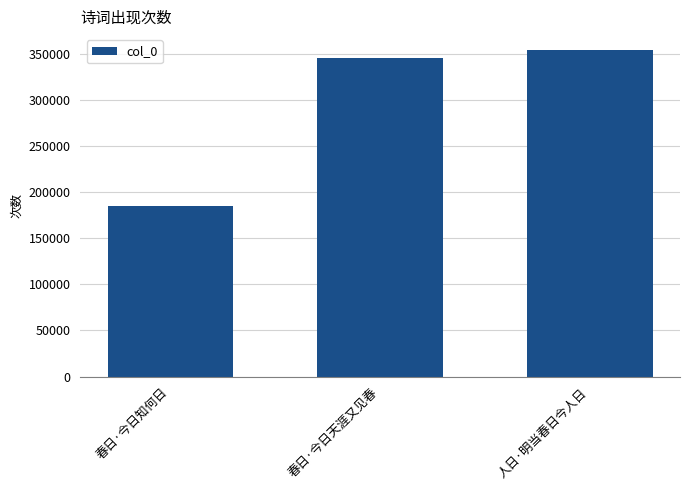

Are the bars horizontal?

No